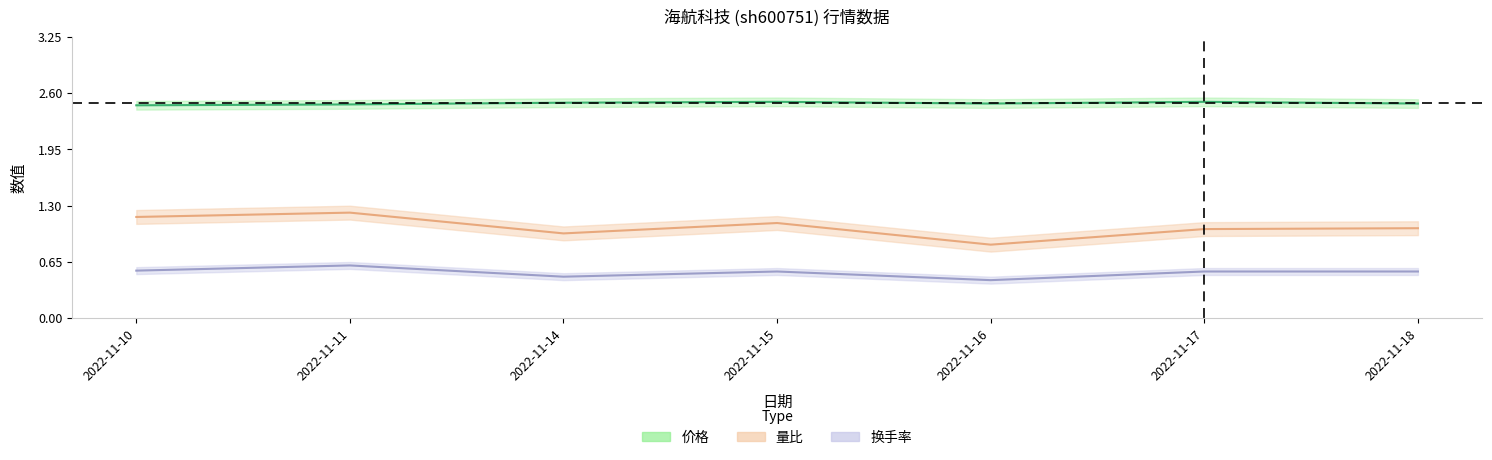

What are all the series names shown in the legend?

价格, 量比, 换手率